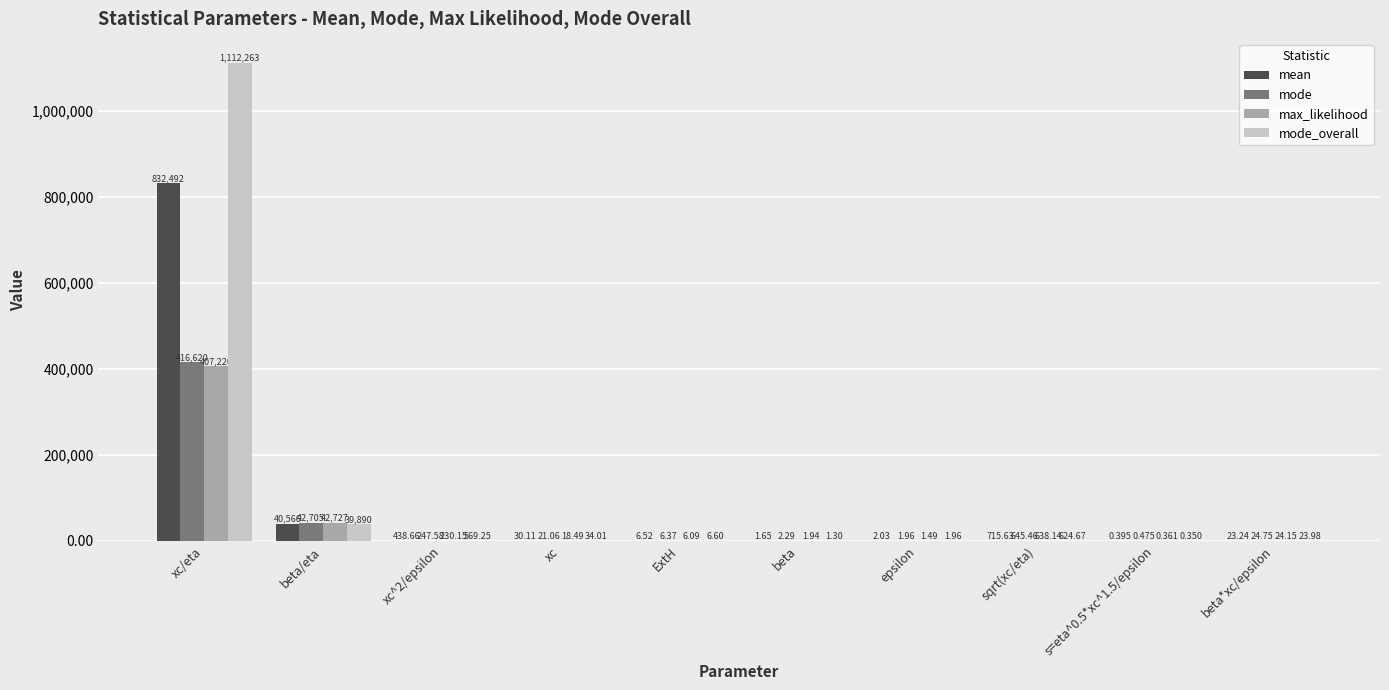

Which category has the highest value in the max_likelihood series?

xc/eta